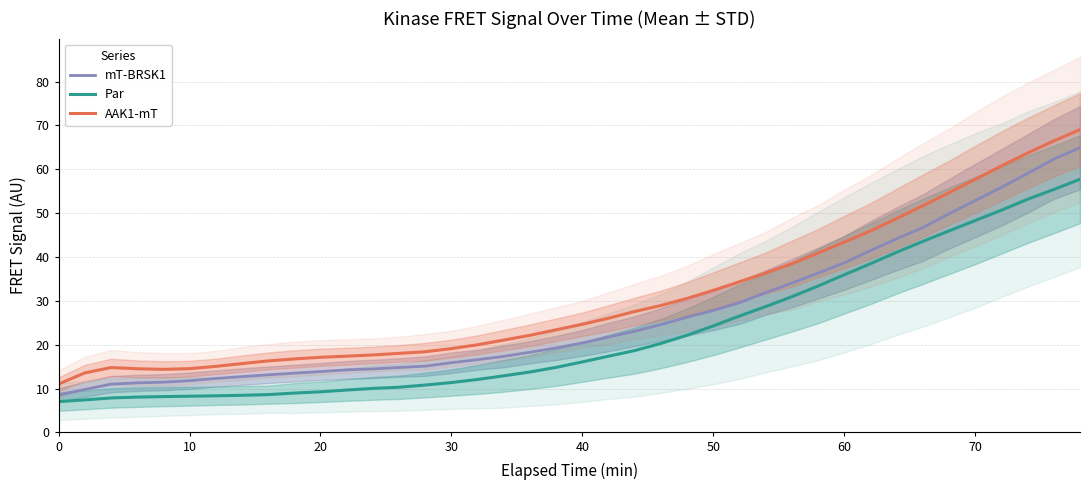

What is the difference between the second highest and minimum values in the Par series?

48.4